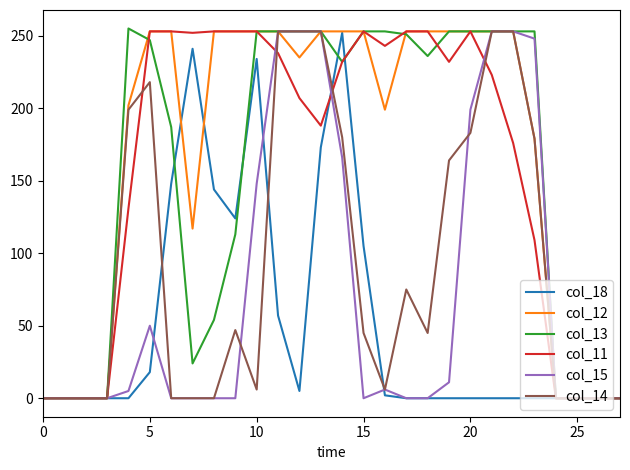

What is the highest value of the col_14 series?

253